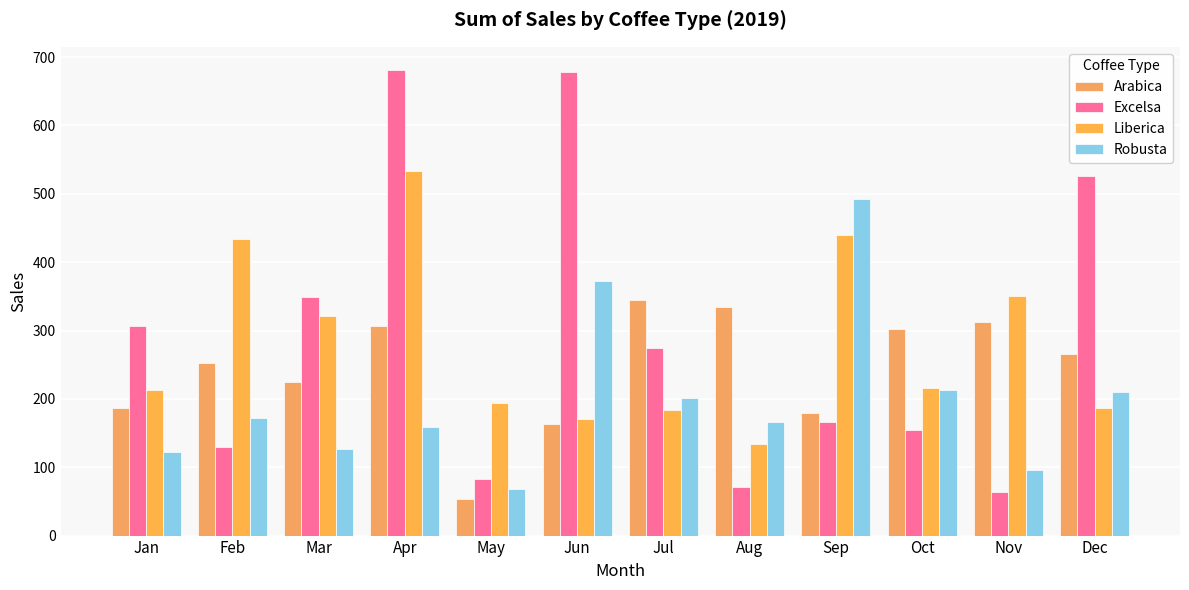

What is the sum of all Arabica values?

2926.6